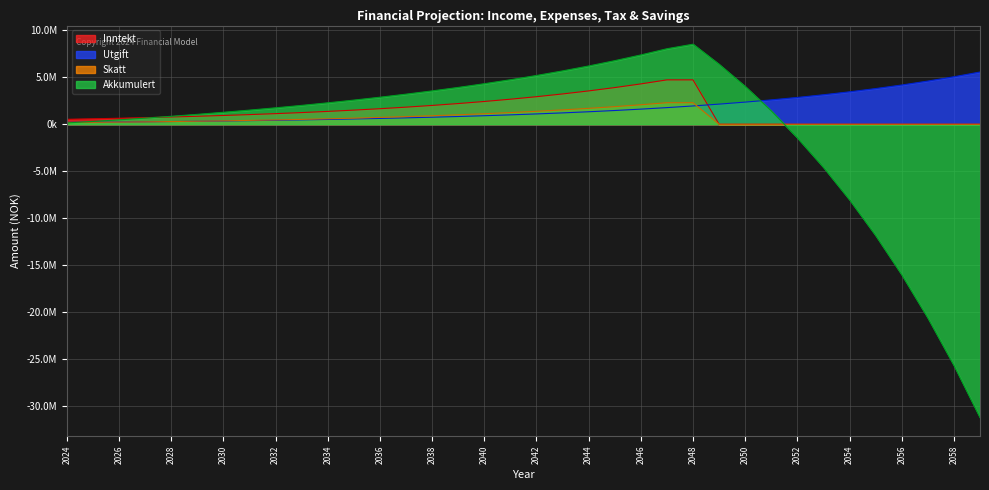

Between 2025 and 2024, which is larger?

2025